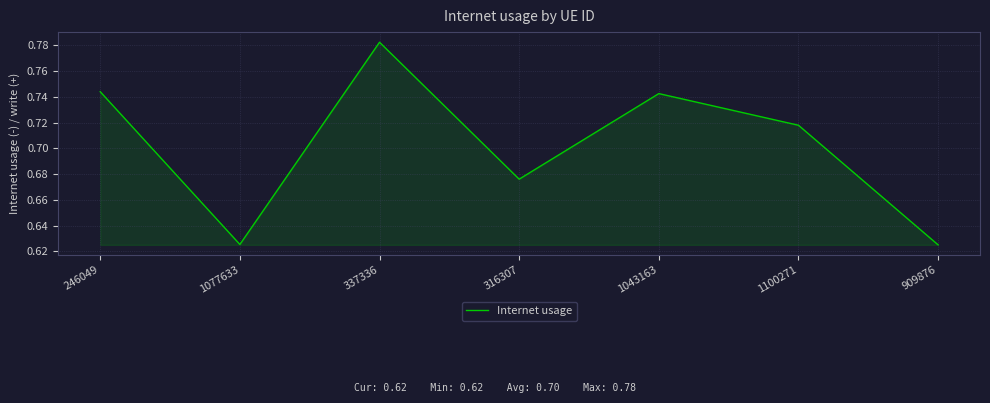

True or false: the data has more than 0 interior local peaks.

True